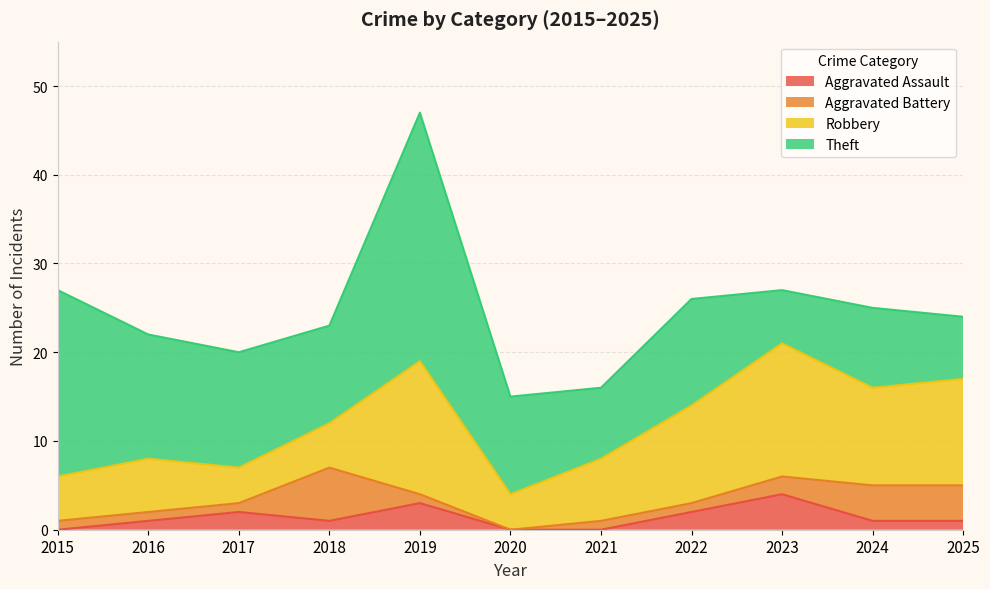

True or false: Aggravated Assault and Robbery cross at least once.

False